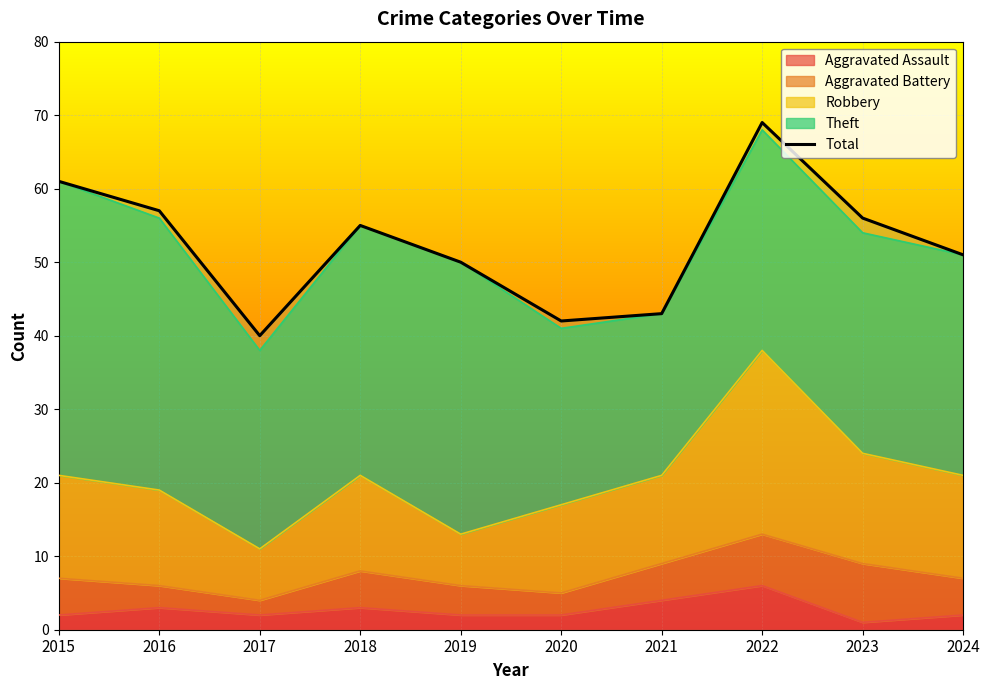

How many data points are less than 55?

5